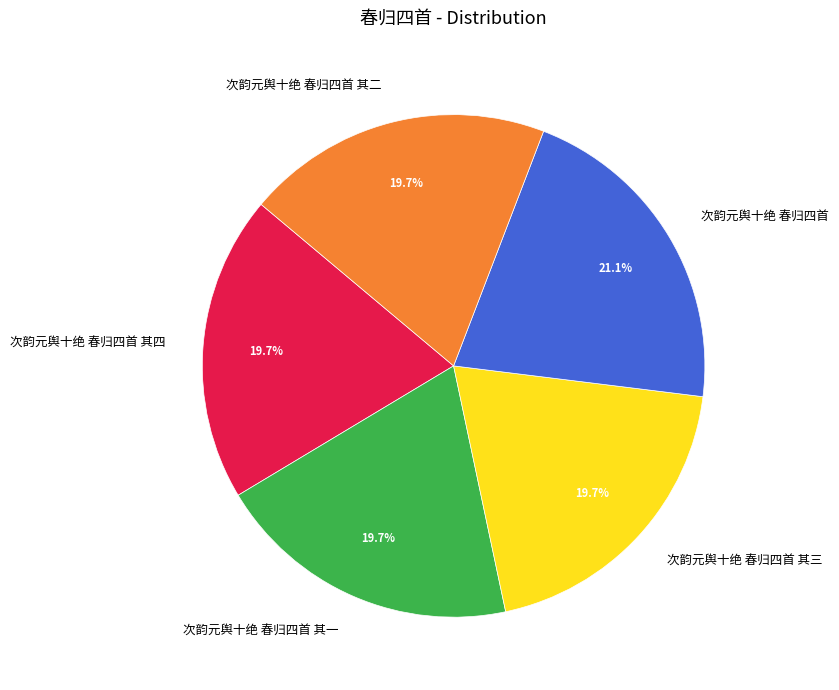

Is the sum of 次韵元舆十绝 春归四首 其三 and 次韵元舆十绝 春归四首 greater than half?

No